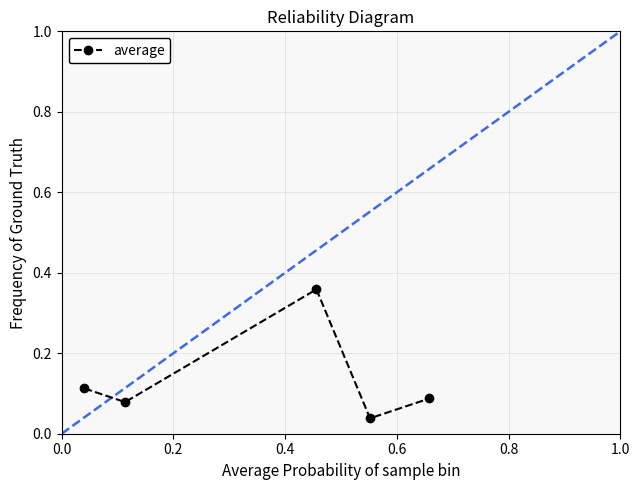

What is the sum of all values?

0.7